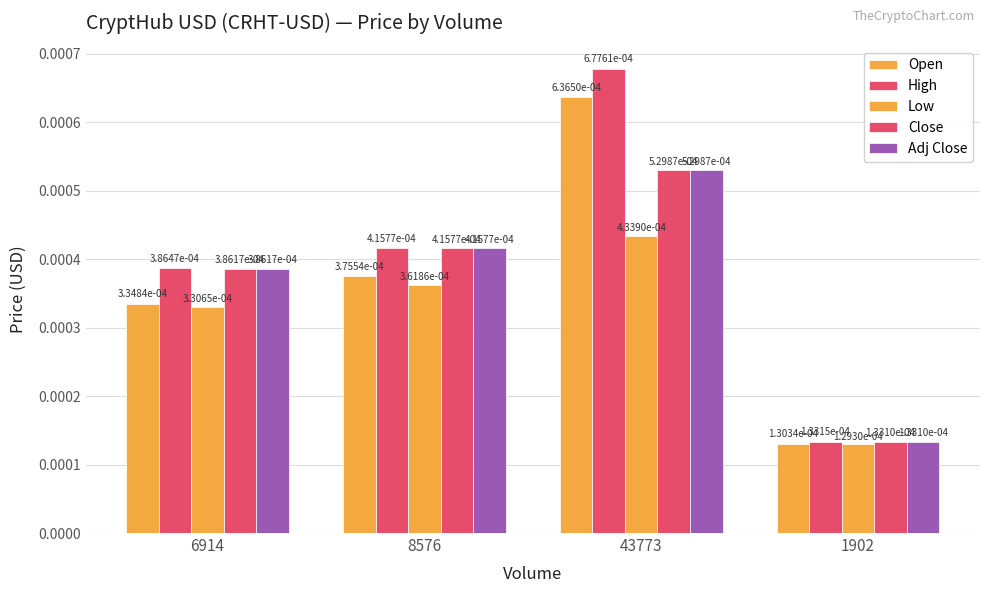

Which series has the largest total across all categories?

High